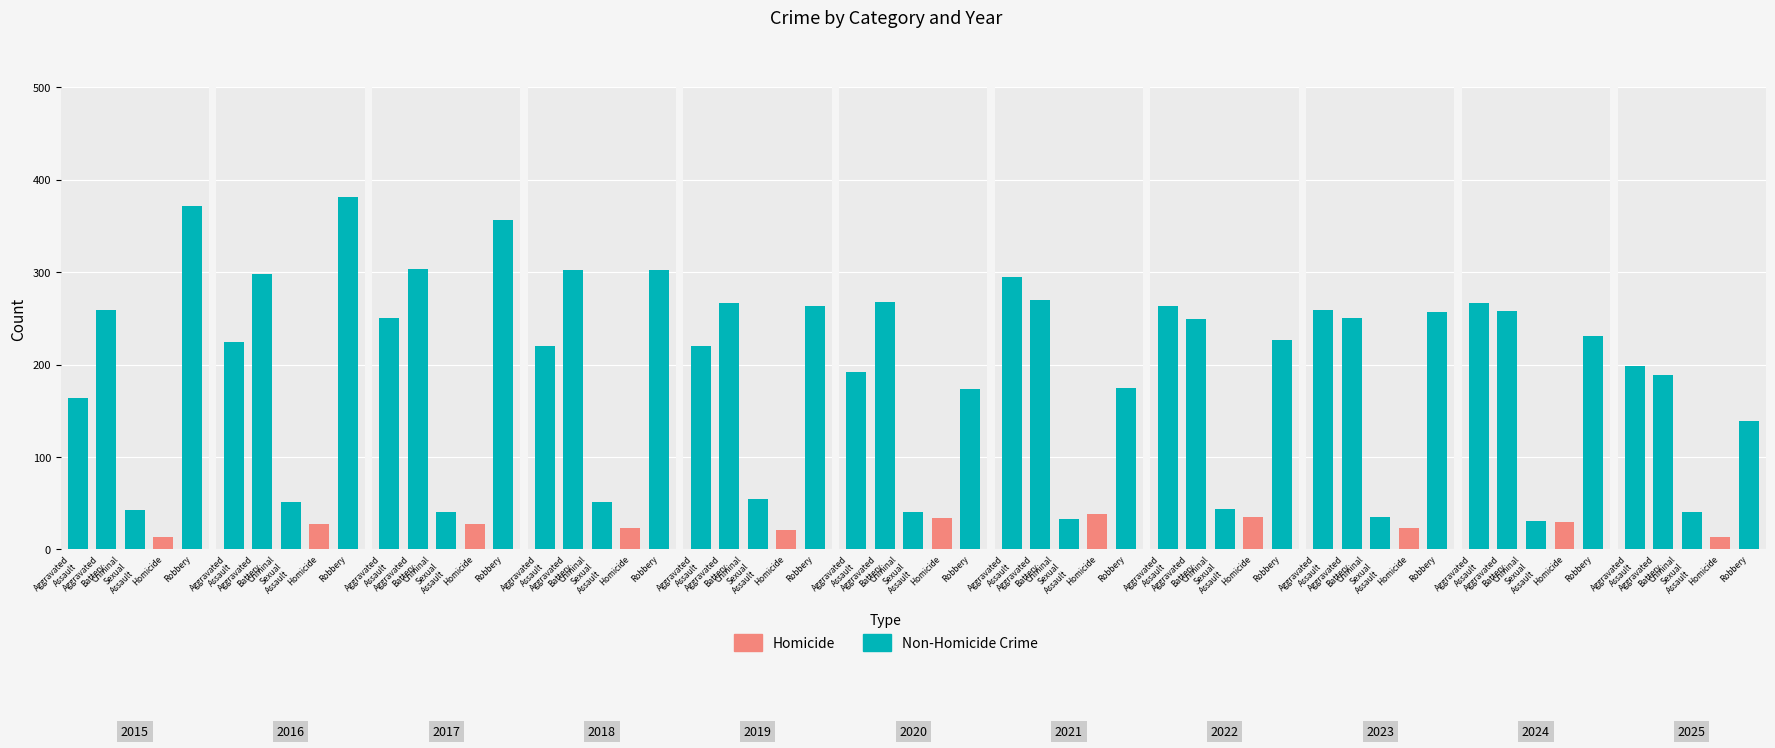

Reading left to right, transcribe all the data shown in this chart.

Aggravated Assault: 164	225	251	220	220	192	295	264	259	267	199
Aggravated Battery: 259	298	303	302	267	268	270	249	251	258	189
Criminal Sexual Assault: 43	51	41	51	55	40	33	44	35	31	40
Homicide: 13	28	27	23	21	34	38	35	23	30	14
Robbery: 372	381	356	302	263	174	175	227	257	231	139